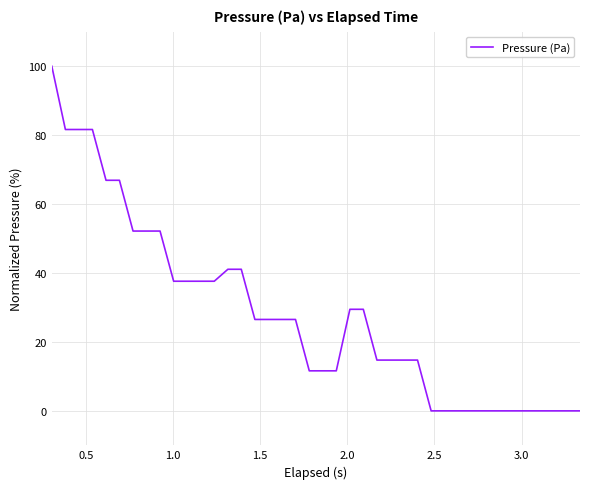

What is the maximum value shown in the chart?

100.0